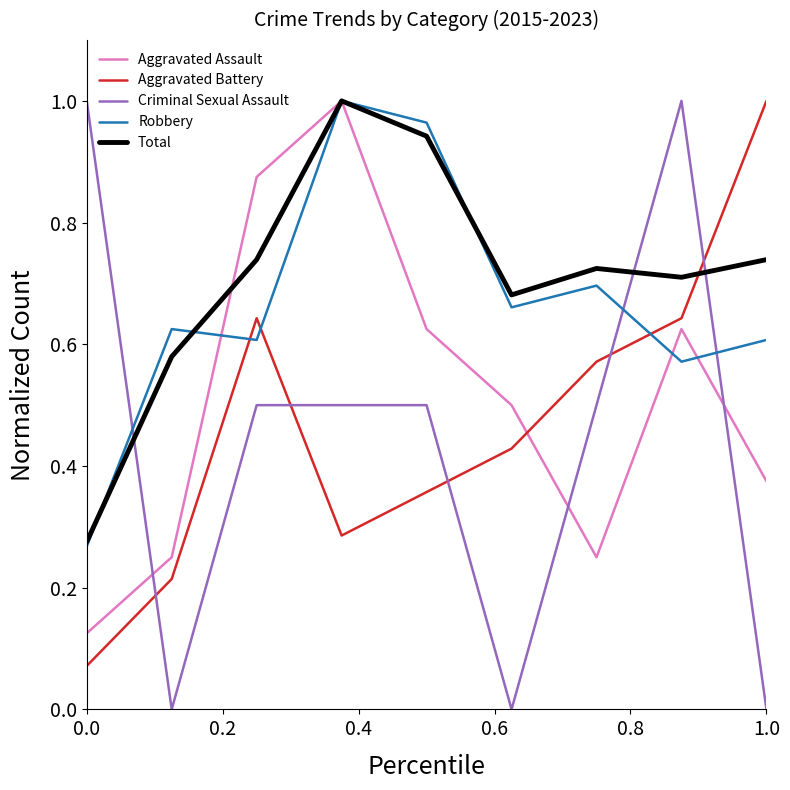

Which series has the largest range (max minus min)?

Criminal Sexual Assault